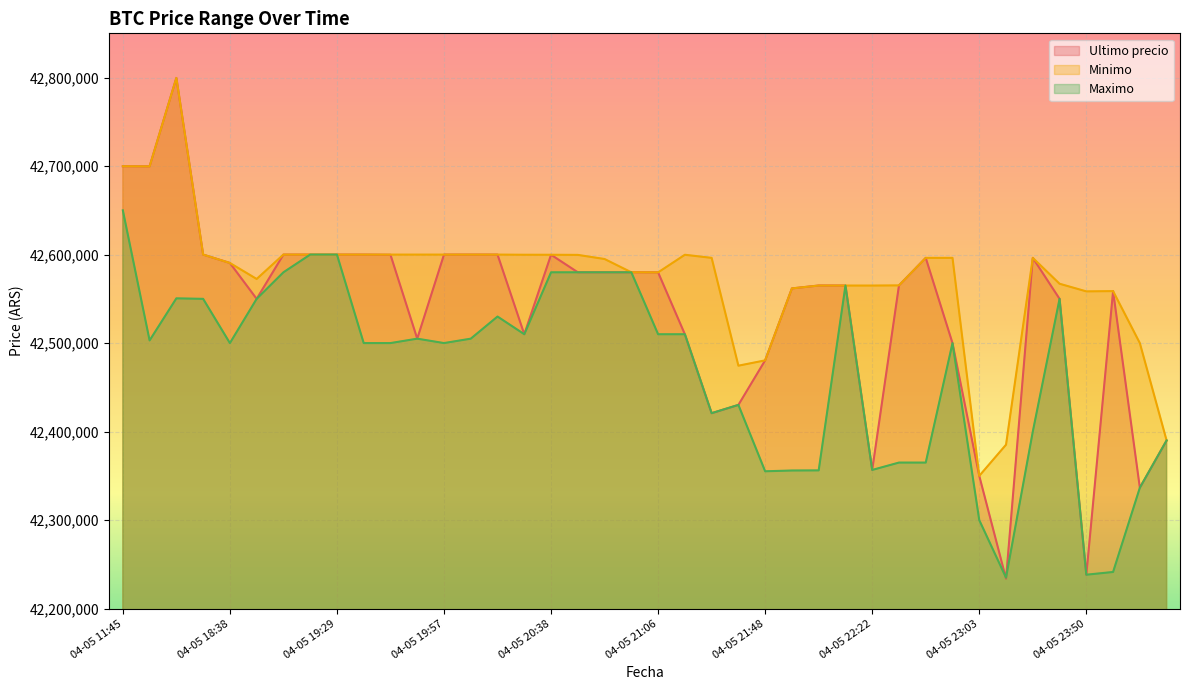

How many values in the Maximo series exceed 42503040?

19